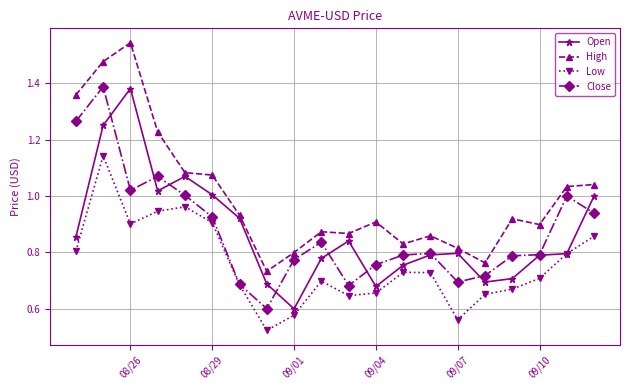

True or false: High and Low cross at least once.

False